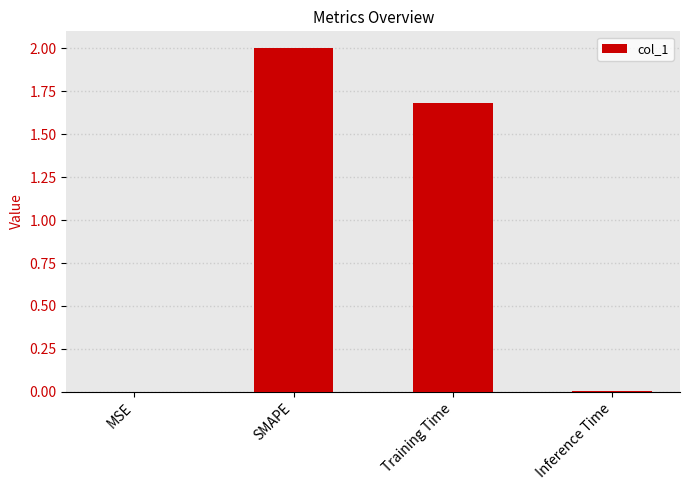

What is the change in value from Training Time to Inference Time?

-1.7